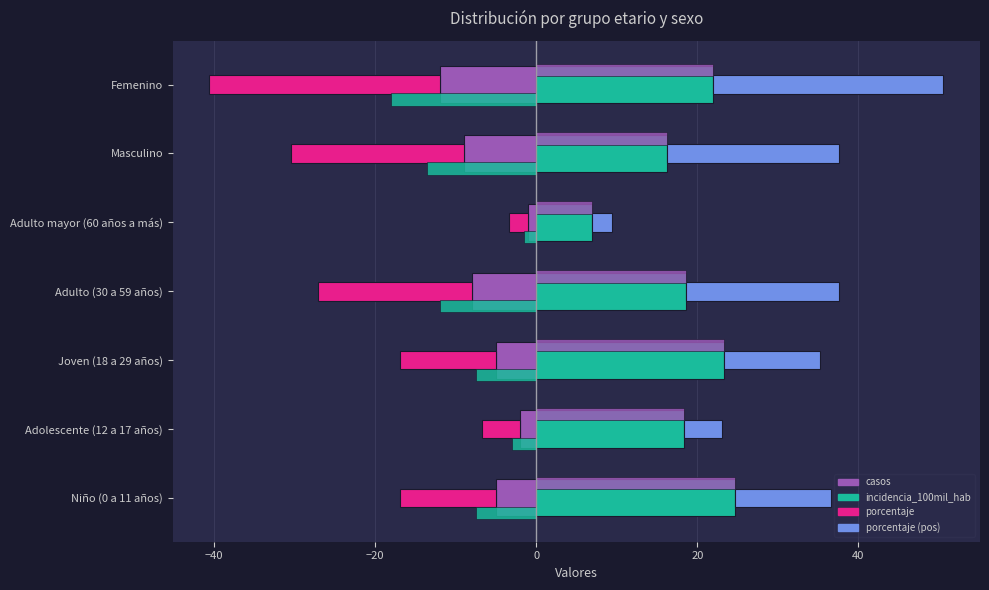

What is the average value of the casos accent teal series?

-9.0